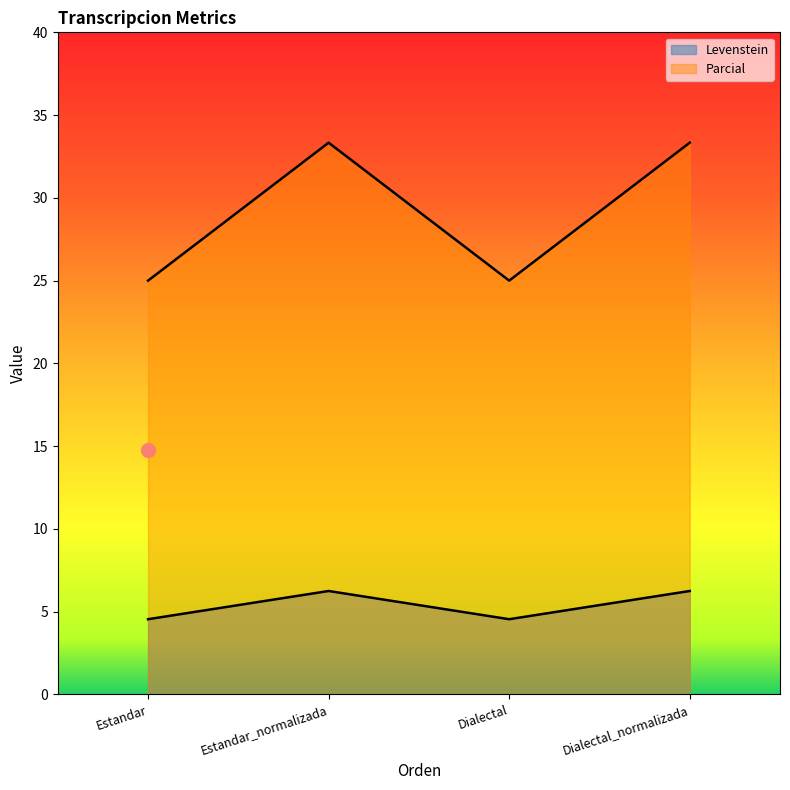

How many lines are shown in the chart?

2